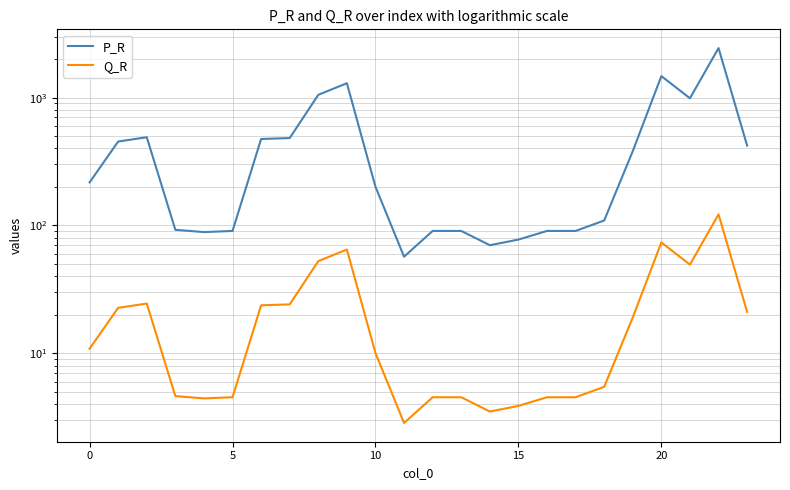

True or false: Q_R and P_R intersect in this chart.

False